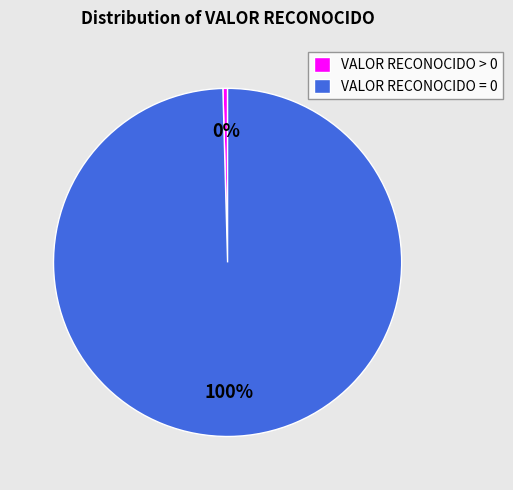

The VALOR RECONOCIDO = 0 slice represents 12% of the pie. True or false?

False